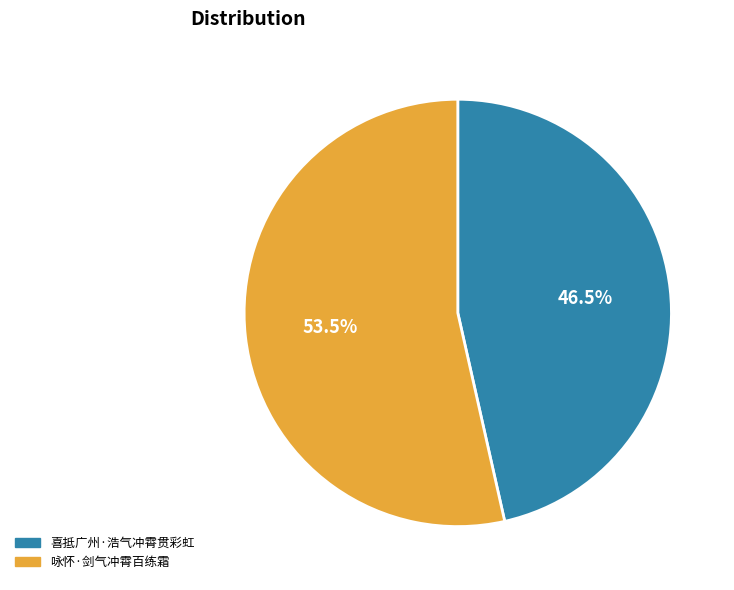

Combined, do 咏怀·剑气冲霄百练霜 and 喜抵广州·浩气冲霄贯彩虹 account for over 50%?

Yes